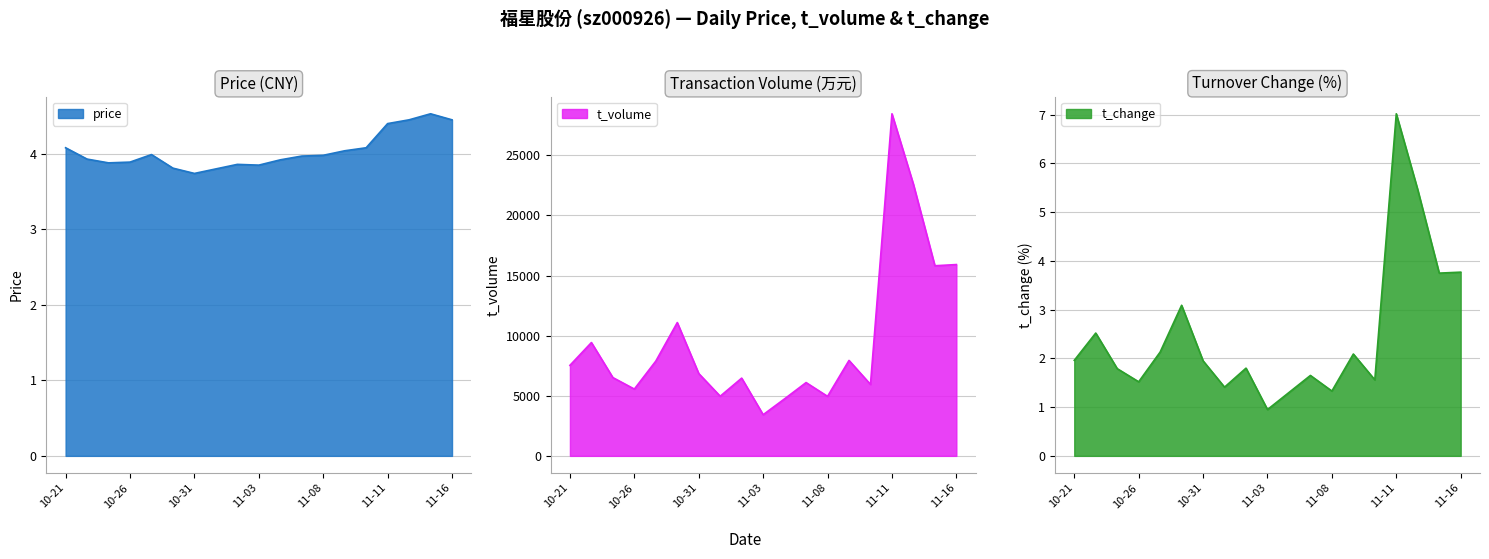

Rank the series by their maximum value, from lowest to highest.

price, t_change, t_volume